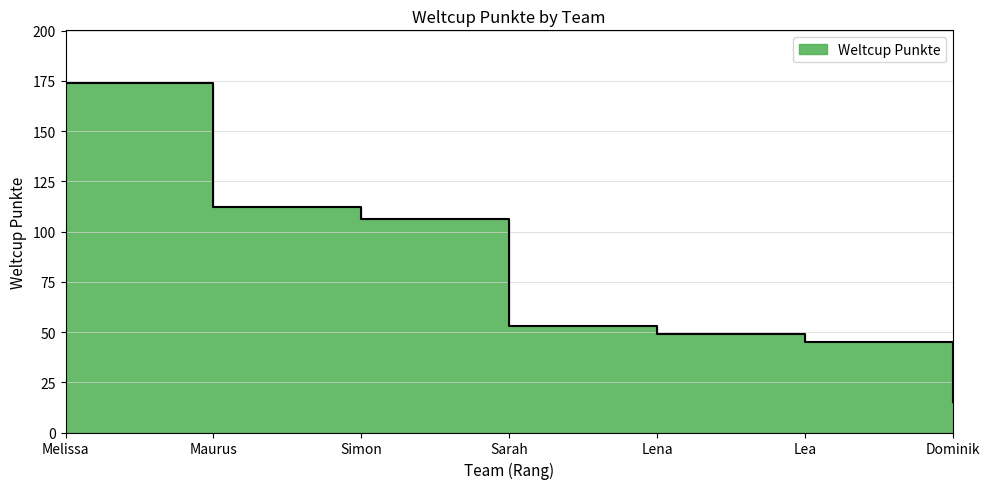

What is the label of the 2nd point from the right?

Lea